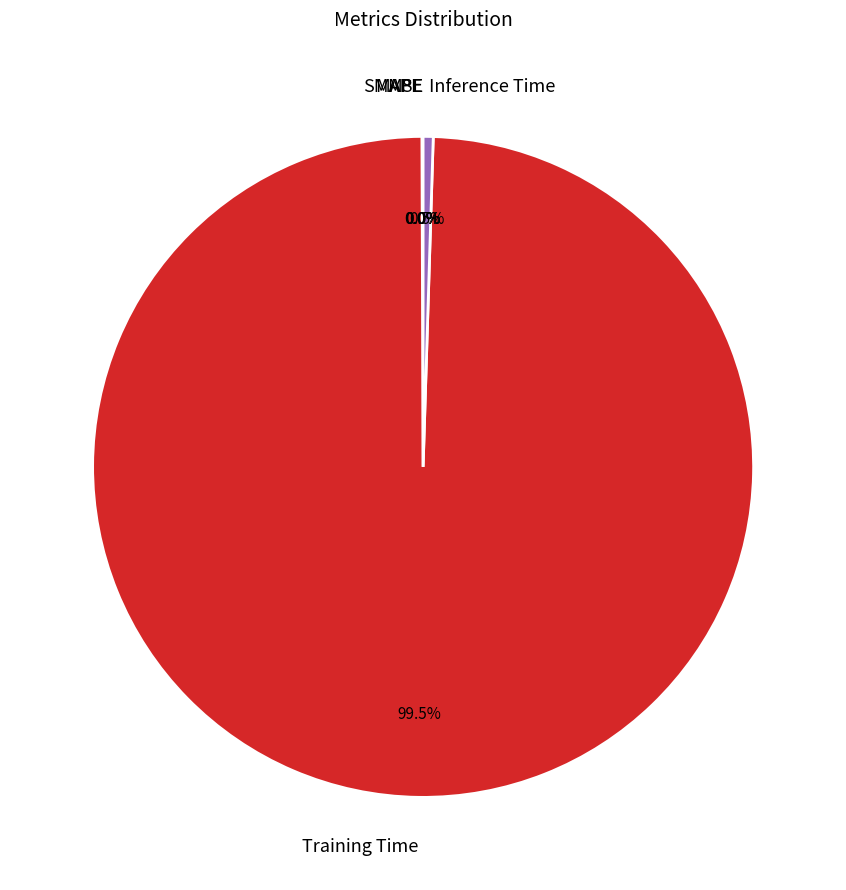

What is the largest slice in the pie chart?

Training Time